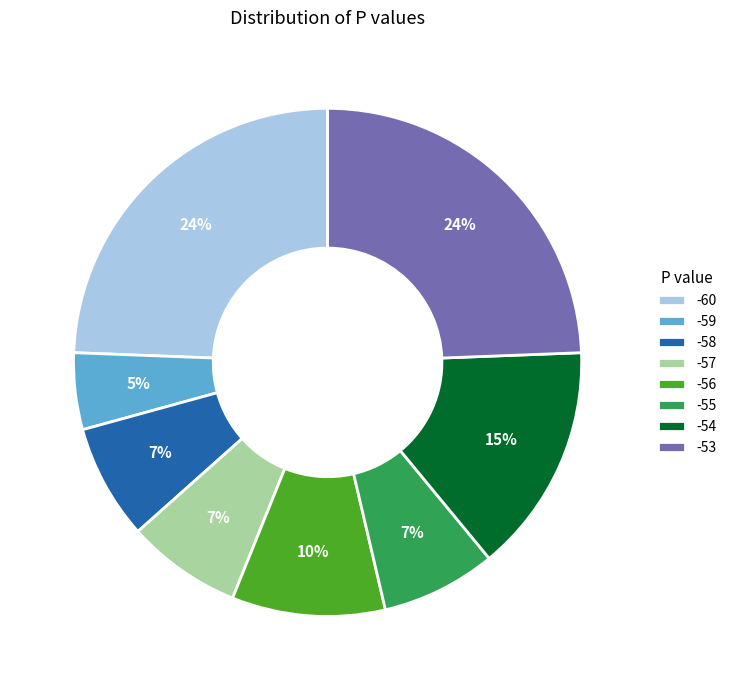

The -56 slice represents 16% of the pie. True or false?

False